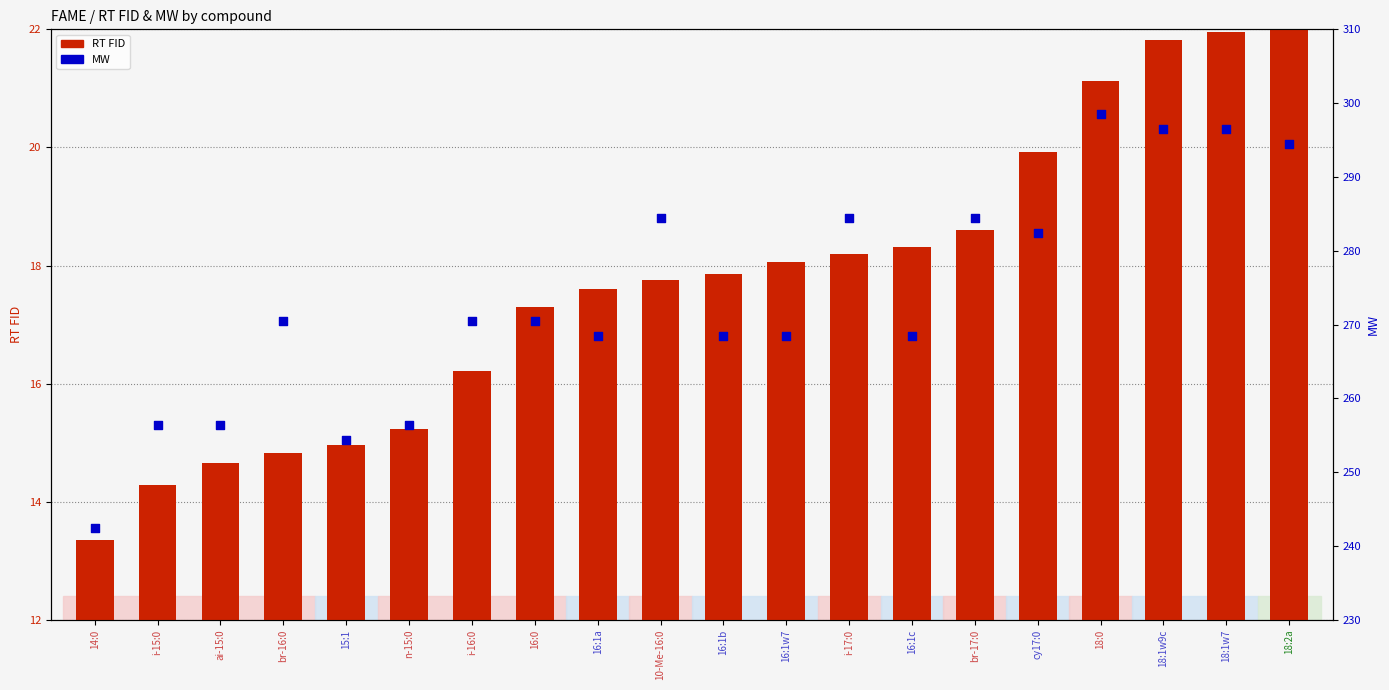

At which category is the sum across all series the highest?

18:0